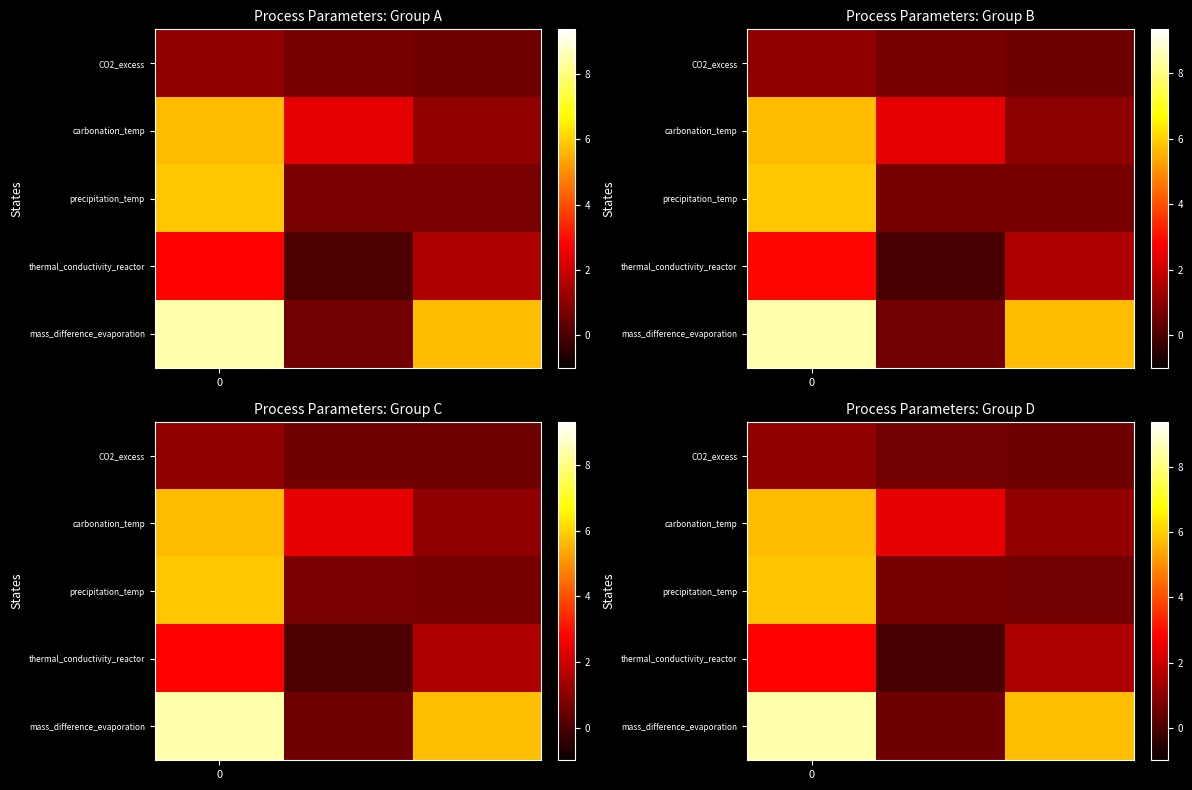

The row_0 series shows 0.7 at 1. True or false?

True